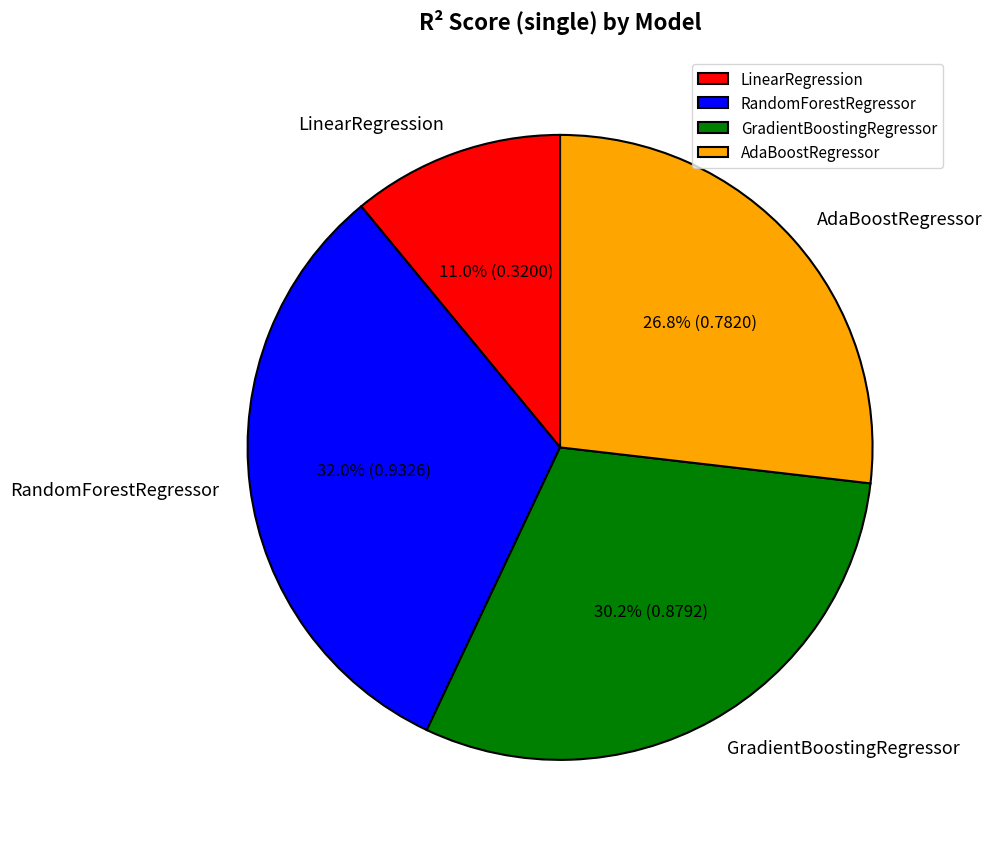

True or false: AdaBoostRegressor accounts for 36% of the total.

False